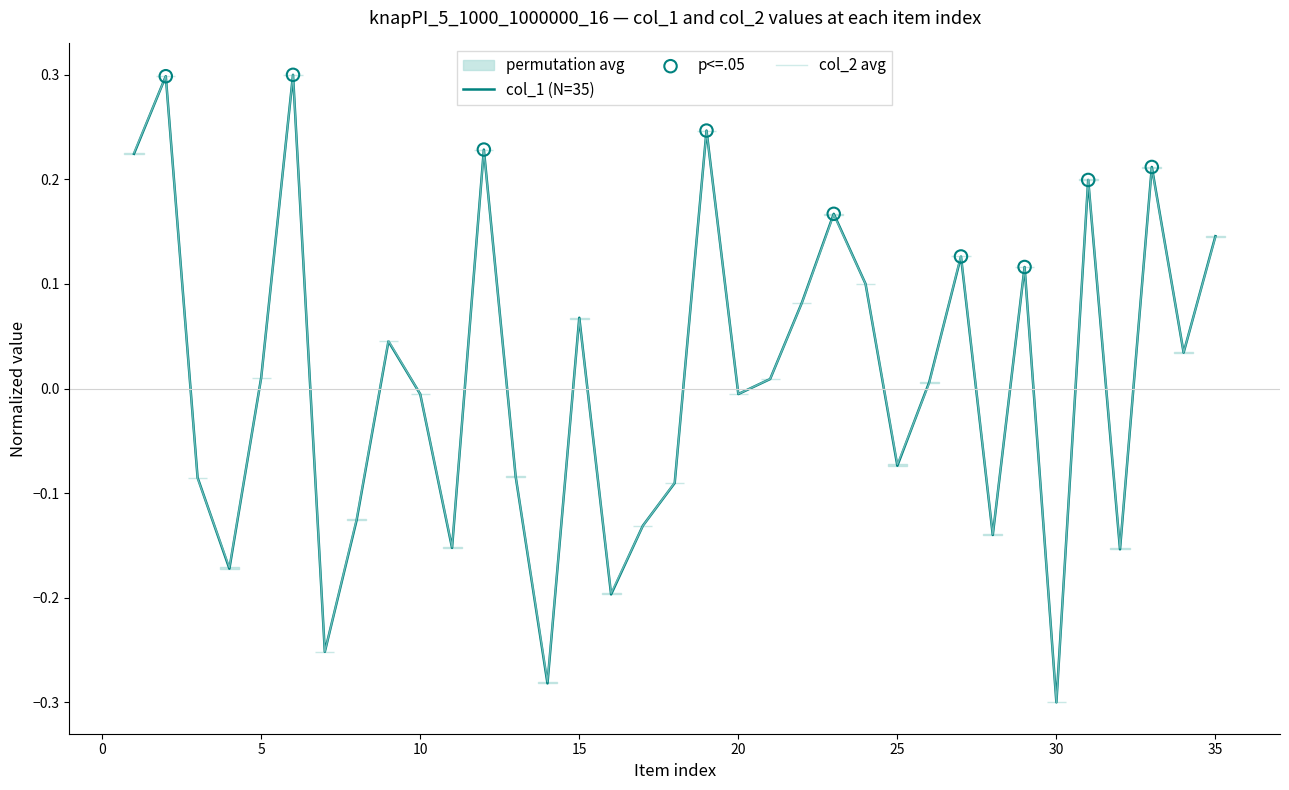

What is the total value across all series at 31?

0.4